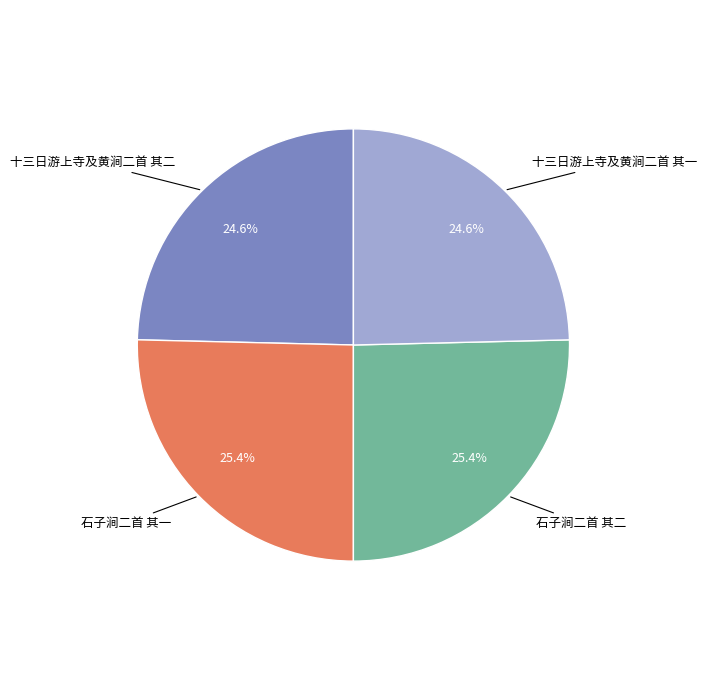

Does any single category account for the majority?

No